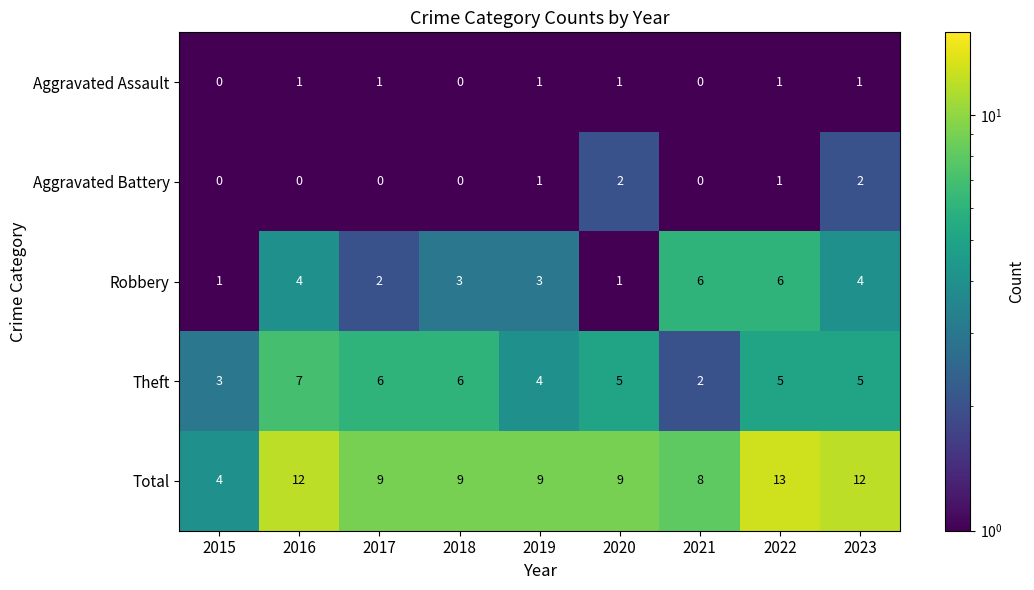

The Theft series shows 1 at 2015. True or false?

False